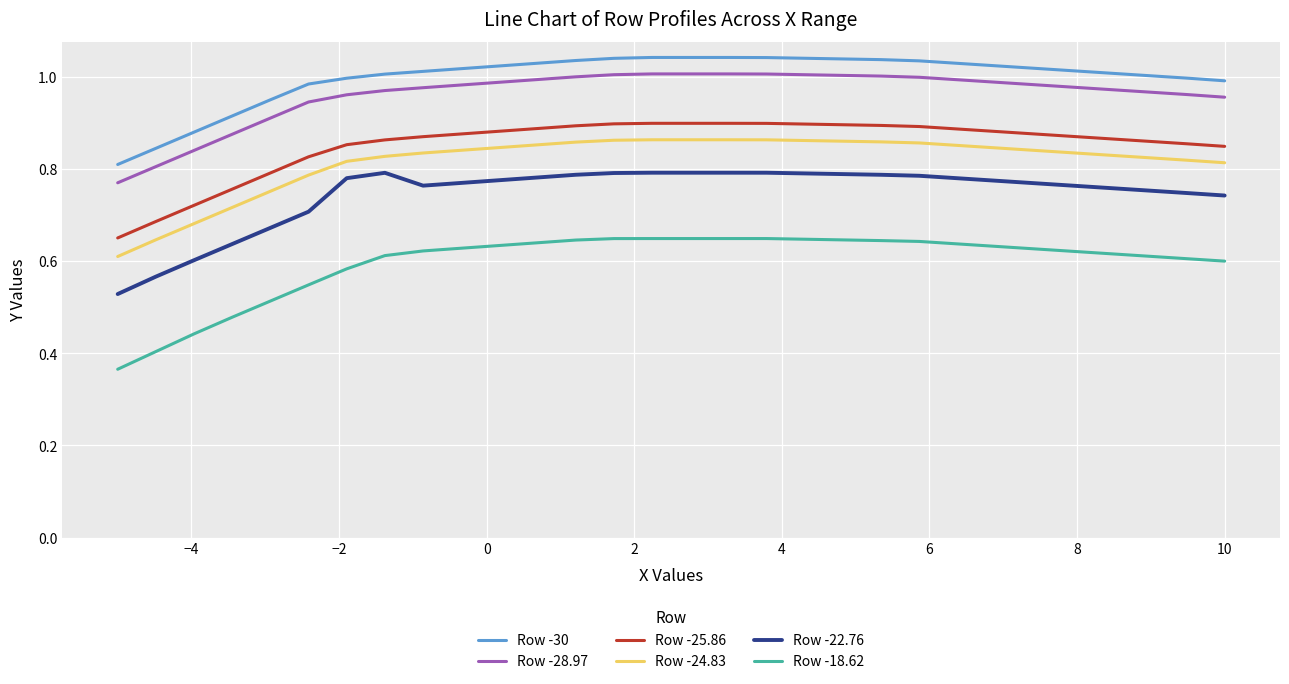

List the series in order of their peak value, lowest first.

Row -18.62, Row -22.76, Row -24.83, Row -25.86, Row -28.97, Row -30